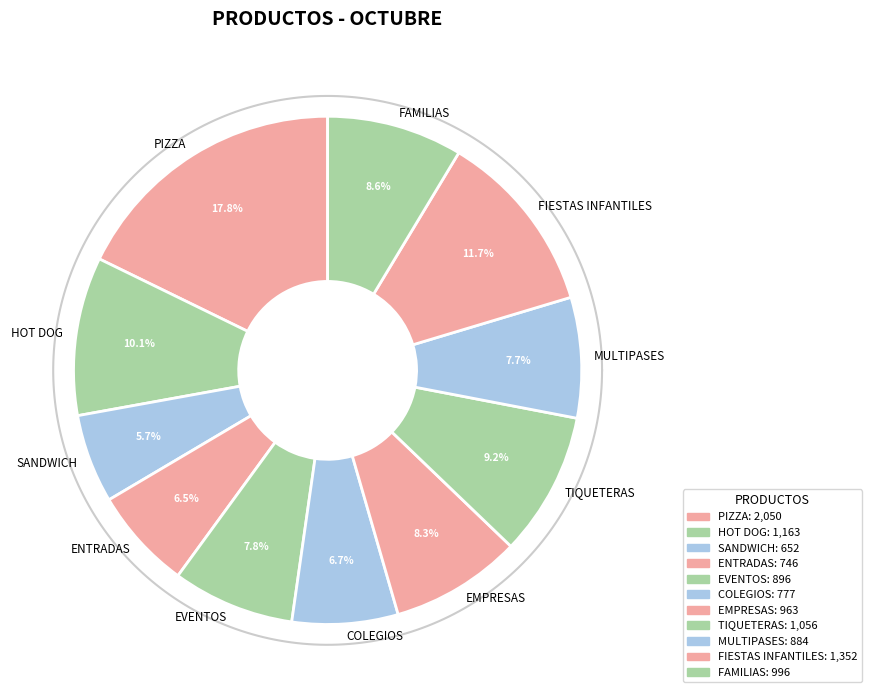

The HOT DOG slice represents 10% of the pie. True or false?

True